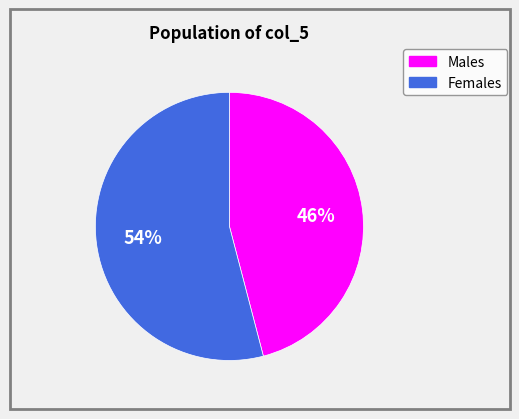

Is the sum of Females and Males greater than half?

Yes